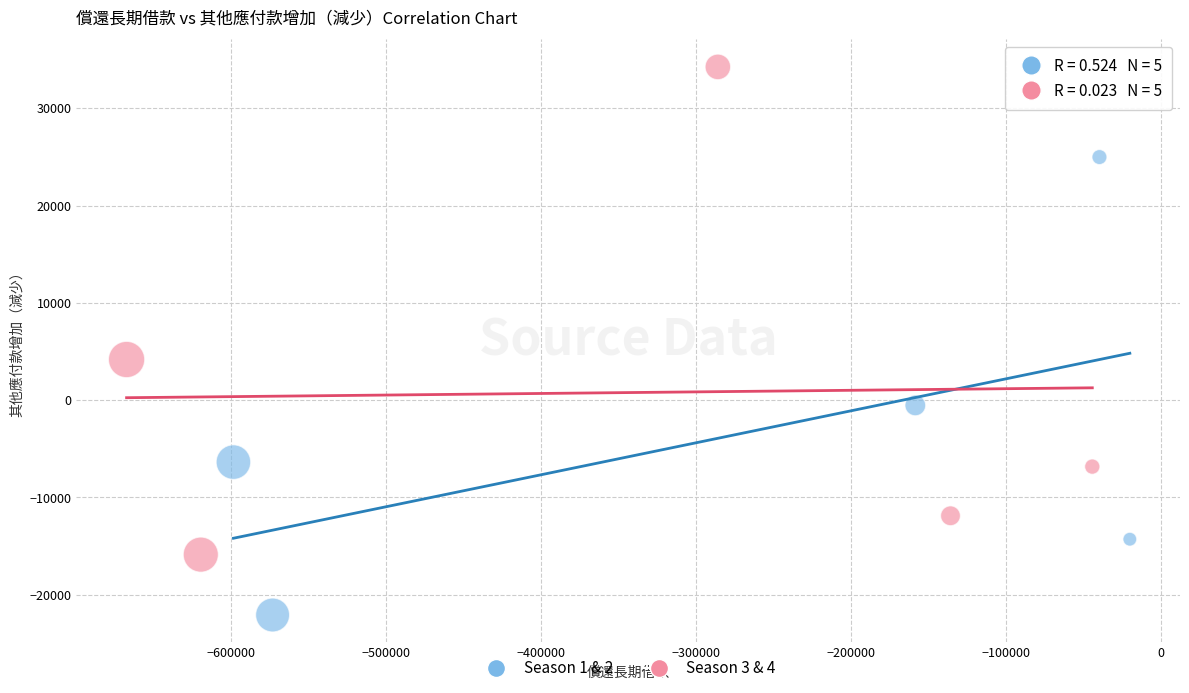

Which series reaches the minimum Y coordinate?

Season 1 & 2